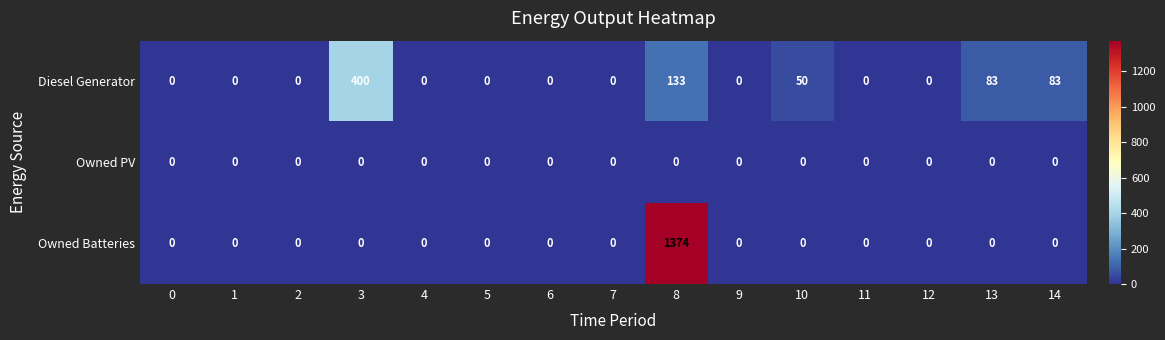

List the series in order of their overall mean, lowest first.

Owned PV, Diesel Generator, Owned Batteries